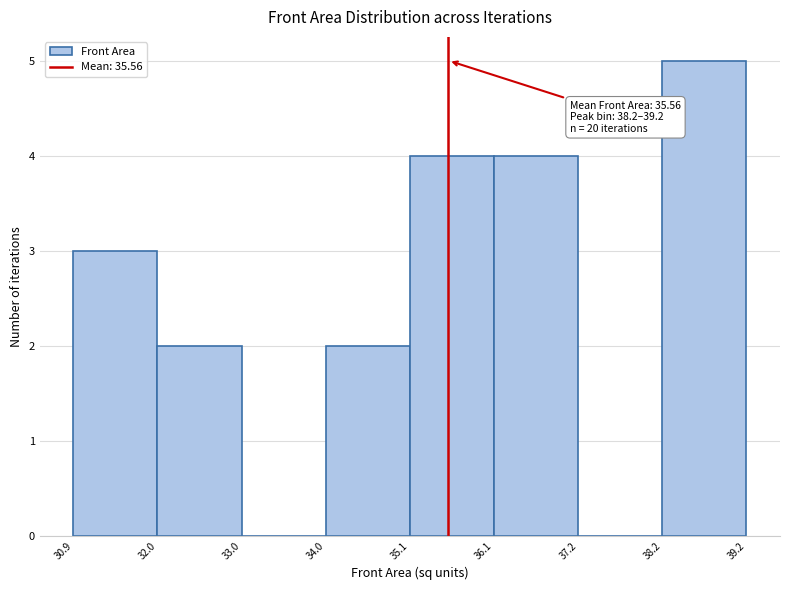

Over which range of the x-axis is the bar tallest?

38.2 to 39.2